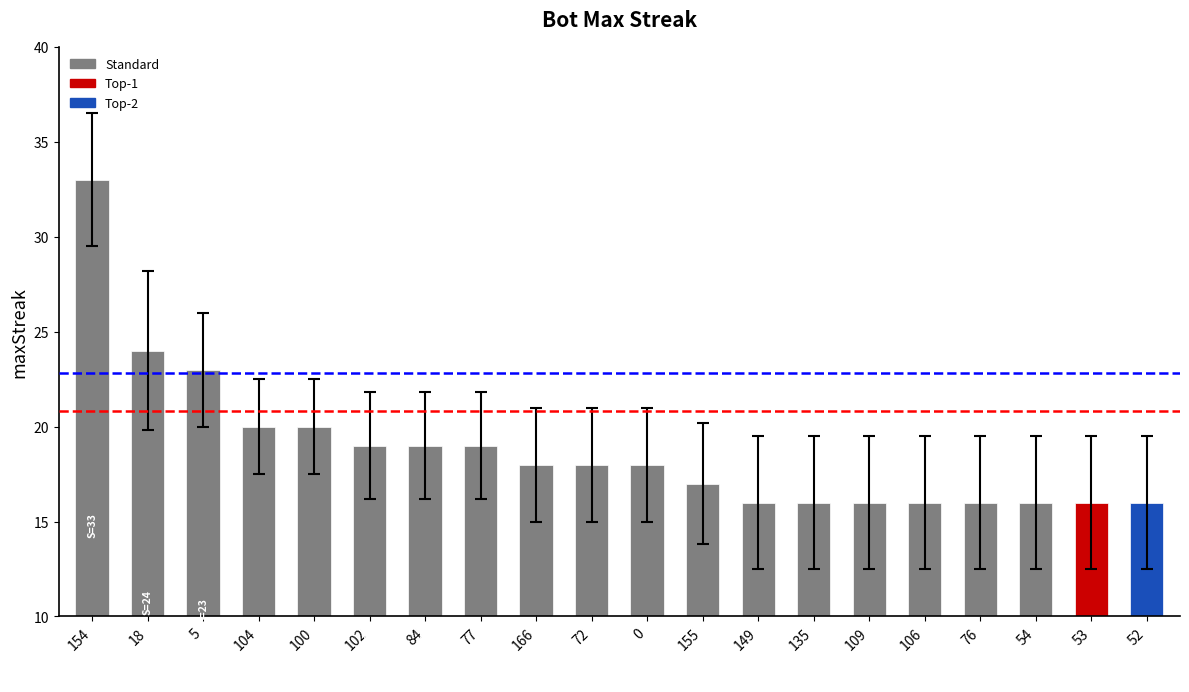

What is the difference between the maximum and minimum values?

17